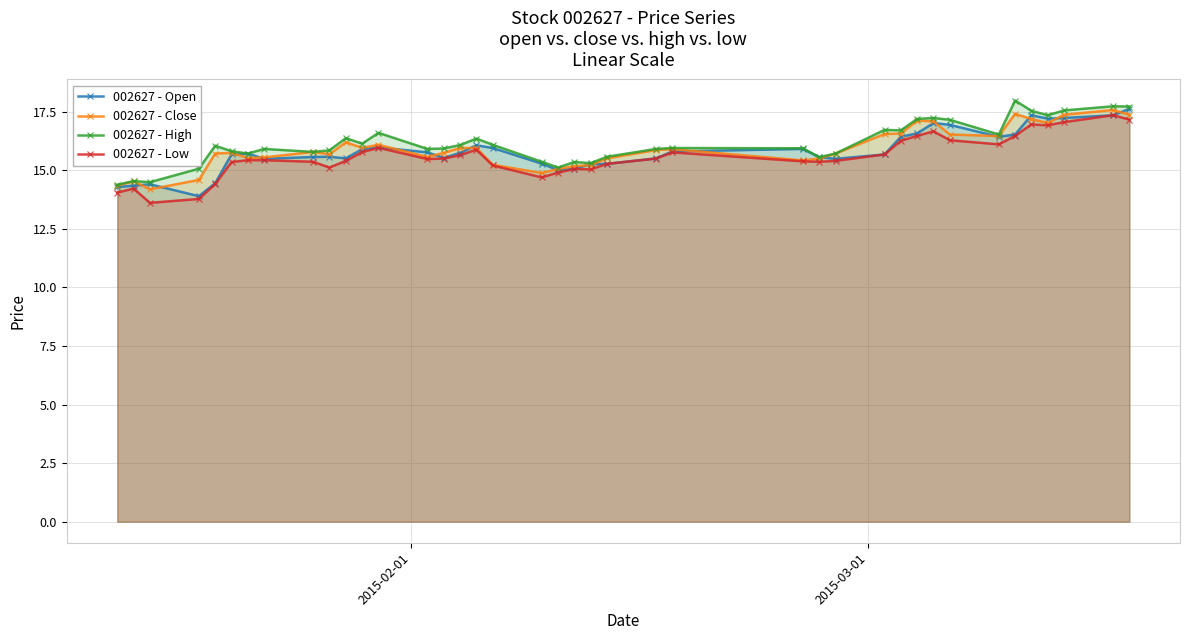

What is the value of the 002627 - High point at the 27th from the left?

15.6